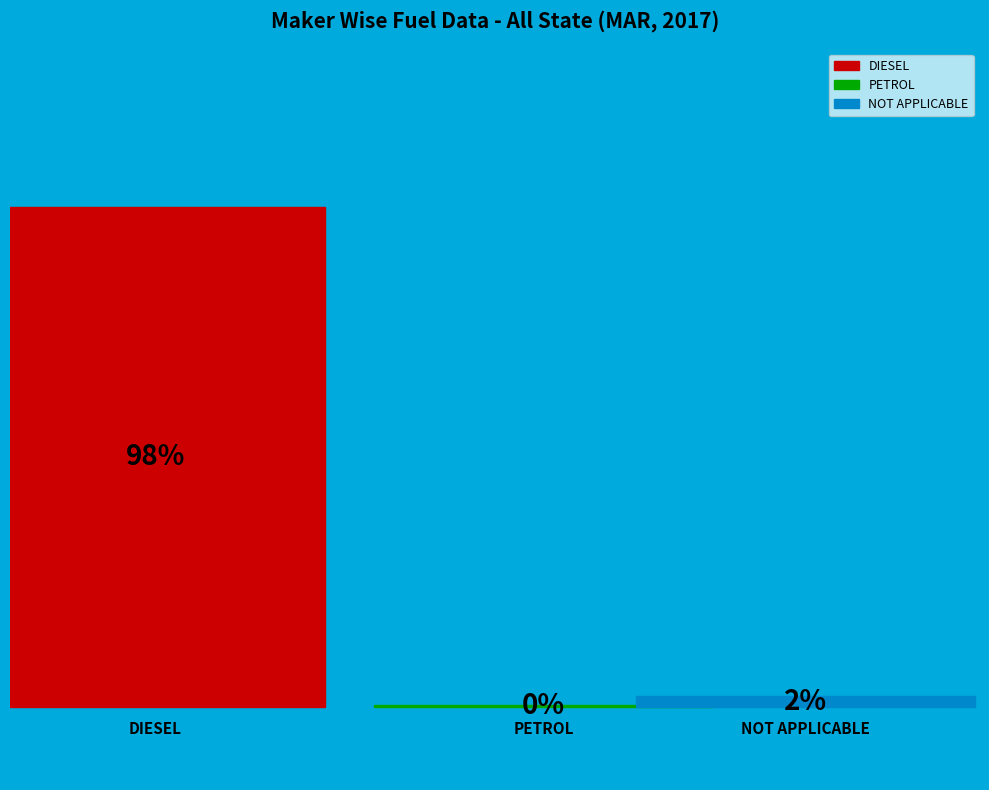

What is the largest slice in the pie chart?

DIESEL